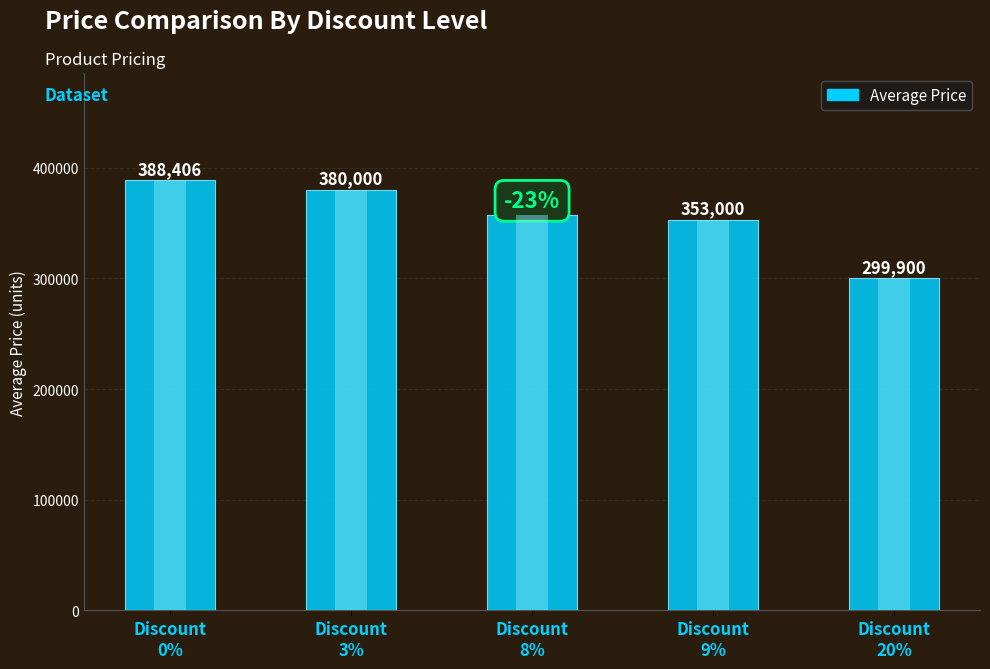

Which has a higher value, Discount
8% or Discount
0%?

Discount
0%